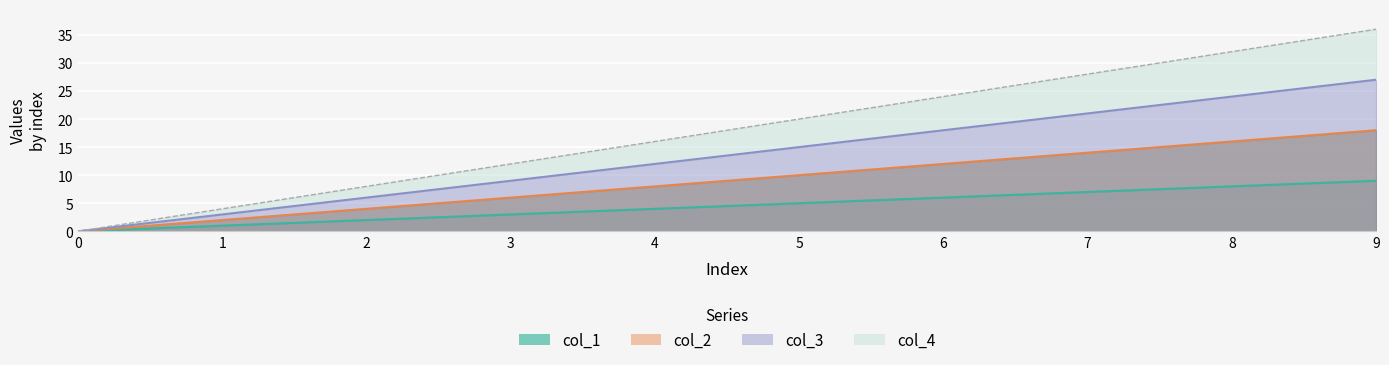

Between 4 and 8, which series saw the biggest shift?

col_4